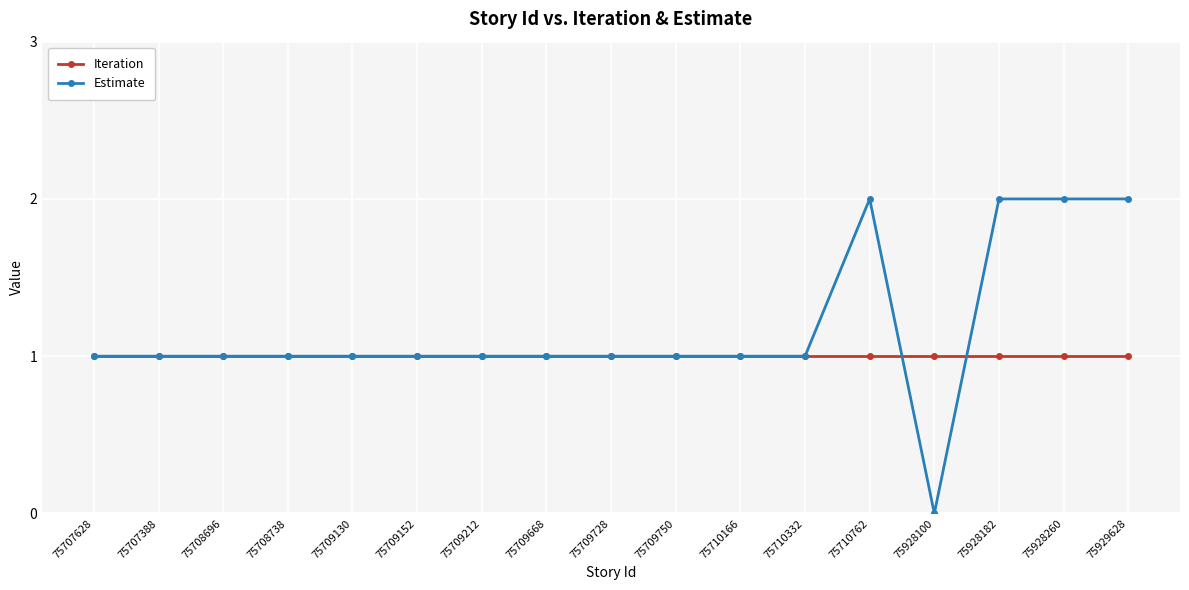

What is the total value across all series at 75708696?

2